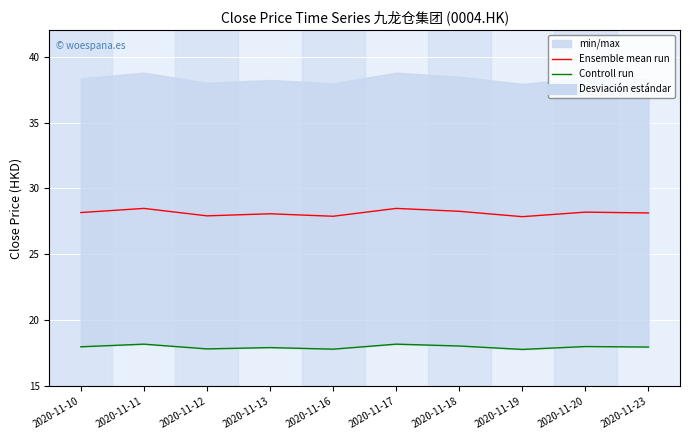

Between 2020-11-13 and 2020-11-16, which series saw the biggest shift?

Ensemble mean run